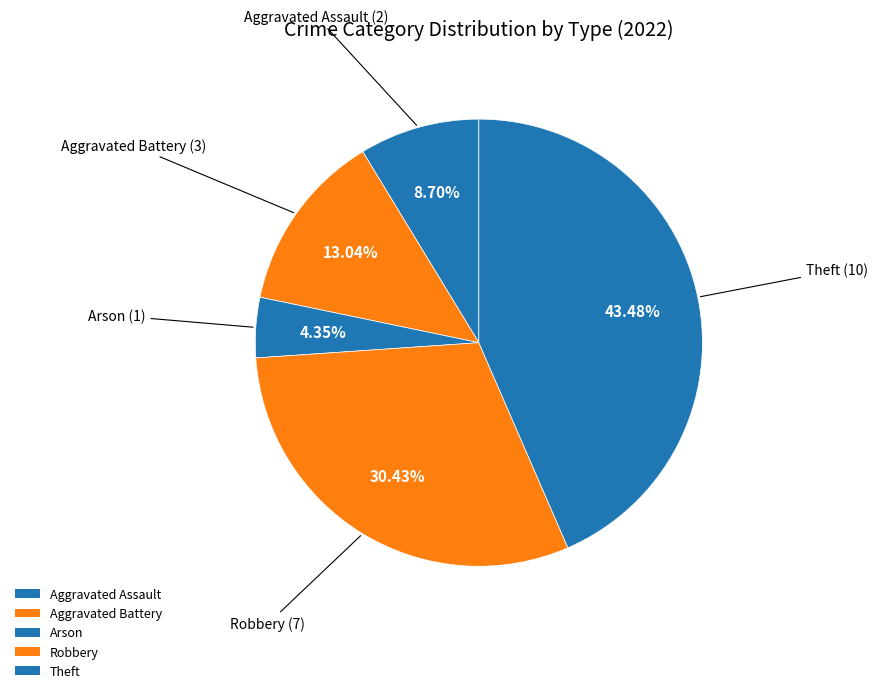

How many slices are in this pie chart?

5